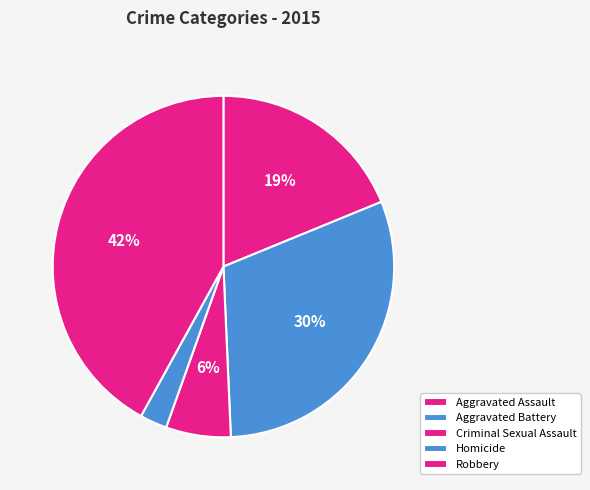

Rank the categories by value from lowest to highest.

Homicide, Criminal Sexual Assault, Aggravated Assault, Aggravated Battery, Robbery